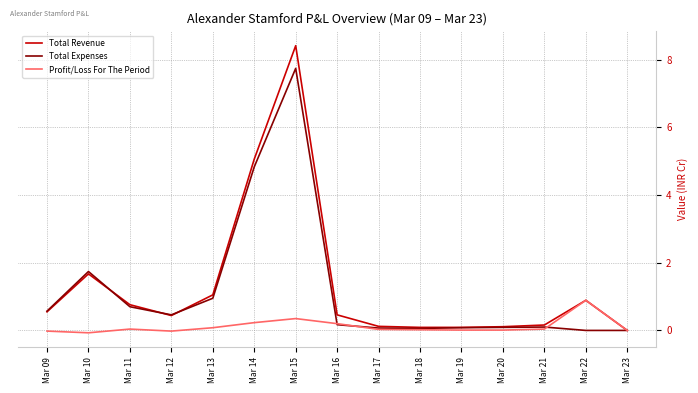

What is the difference between the Total Expenses values at Mar 18 and Mar 09?

0.5